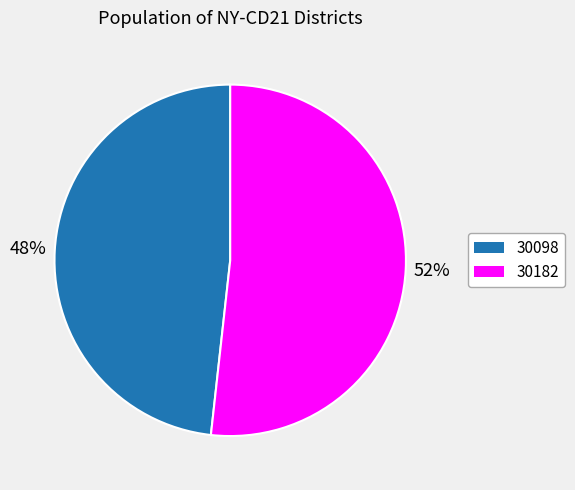

To the nearest percent, what percentage of the pie is 30098?

48%